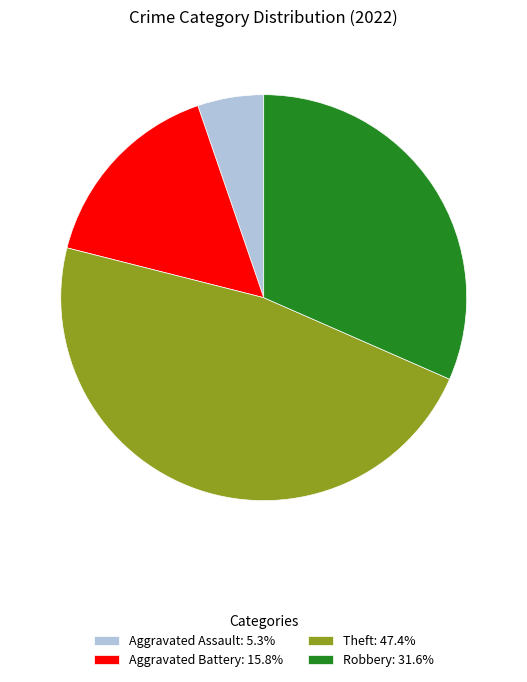

Rank the categories by value from highest to lowest.

Theft, Robbery, Aggravated Battery, Aggravated Assault